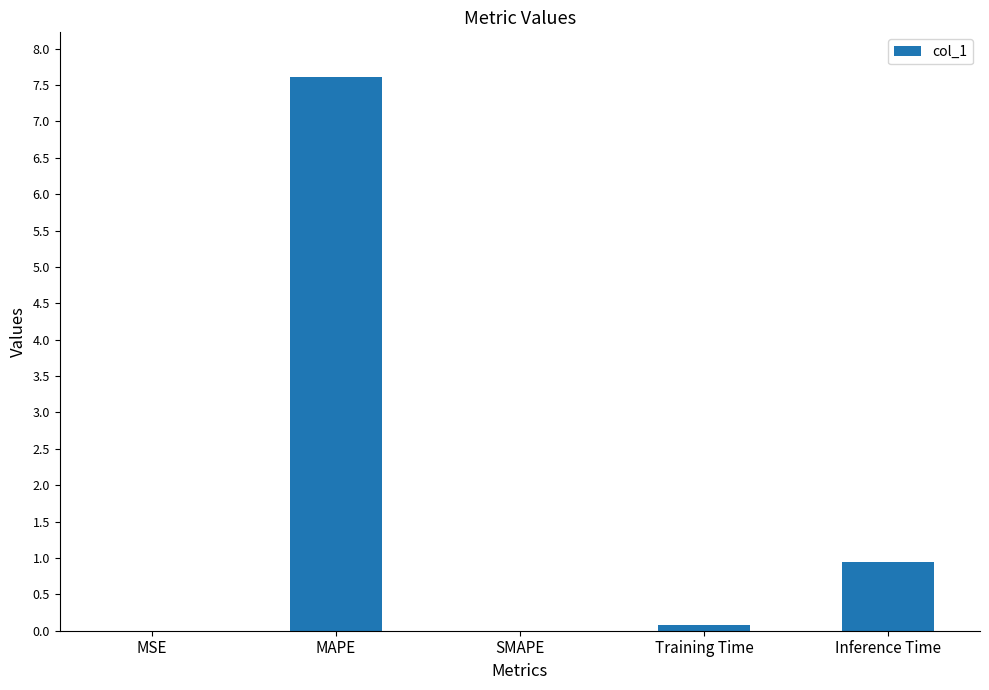

Count the number of data series in this chart.

1